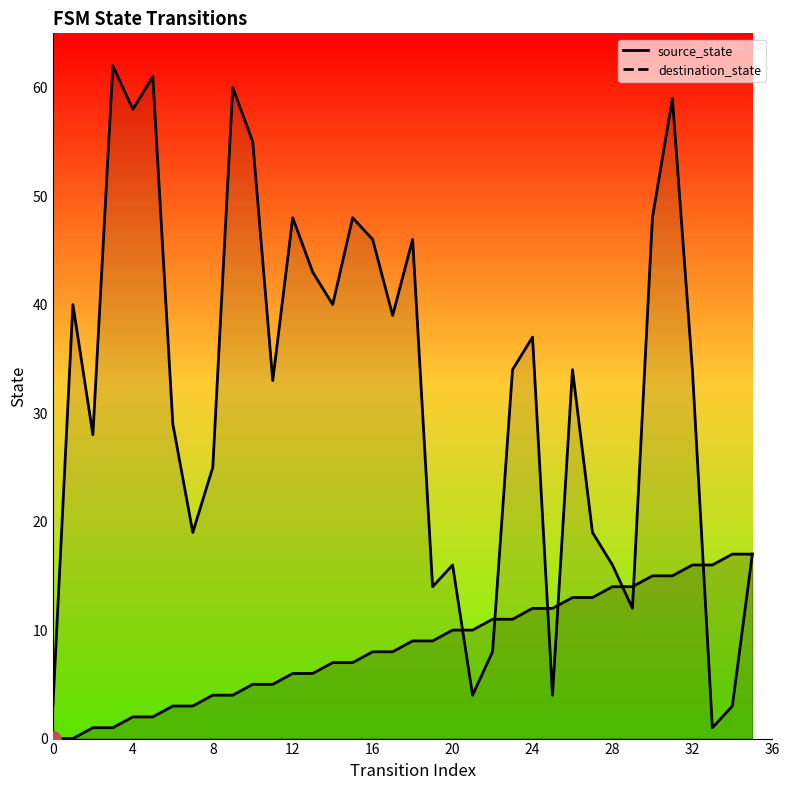

At which category is the sum across all series the highest?

31